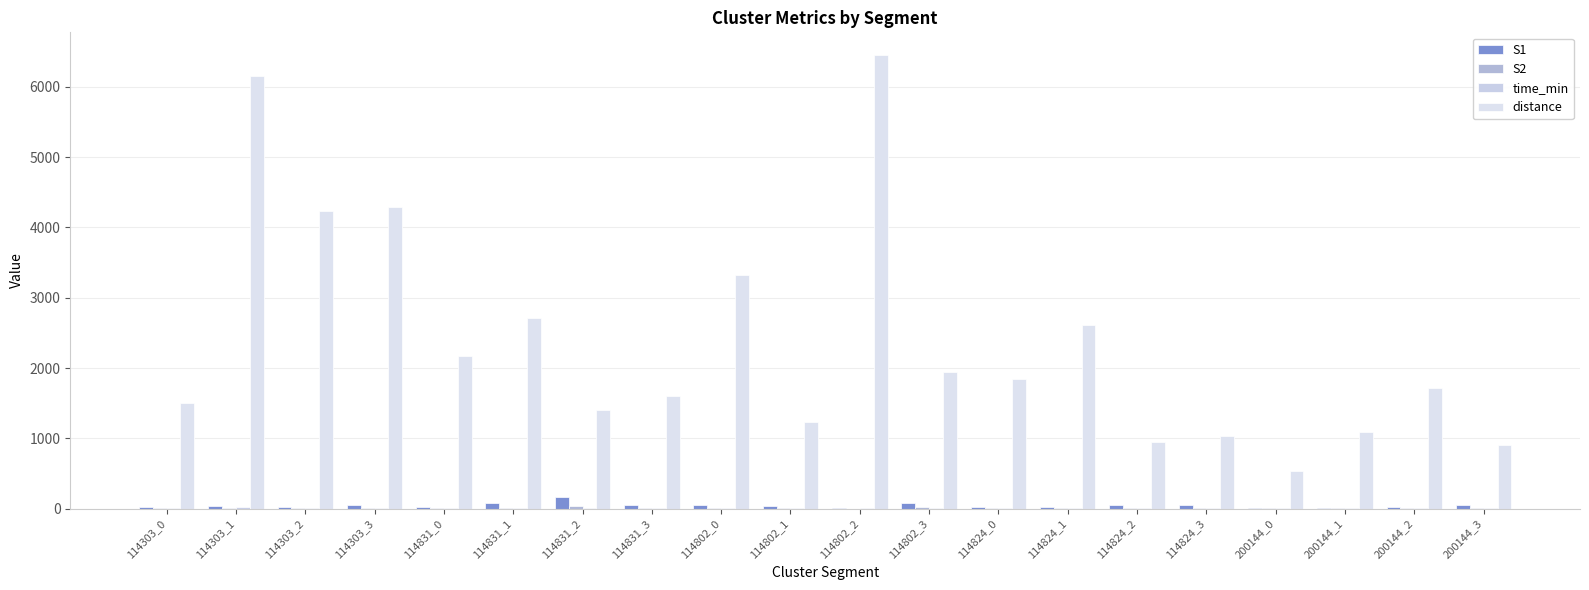

What position from the right is 114802_1?

11